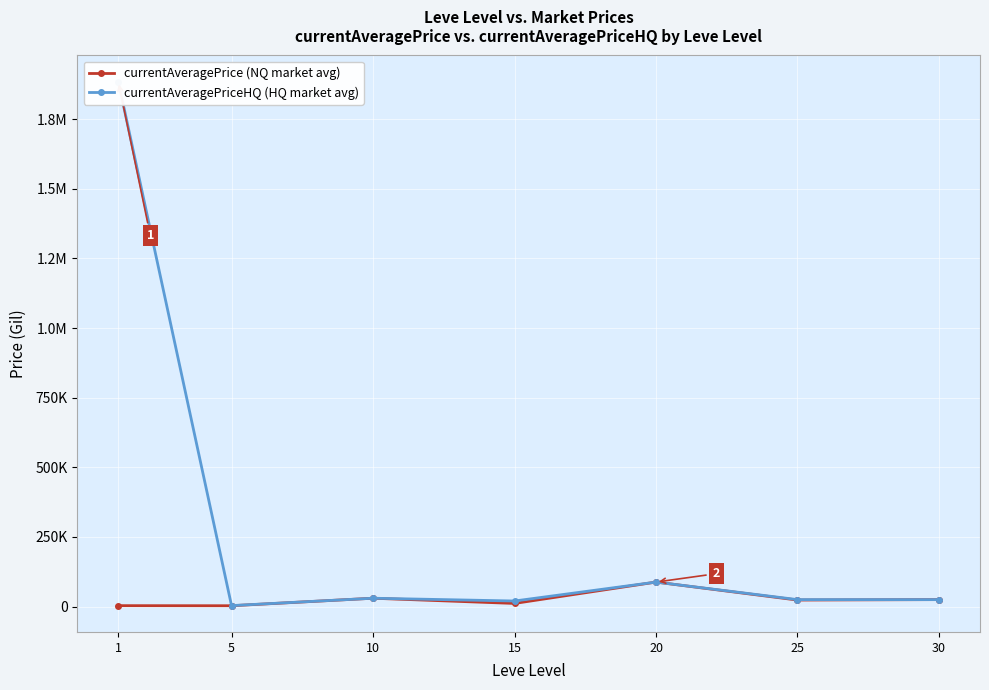

What is the average value of the currentAveragePrice (NQ market avg) series?

26275.1